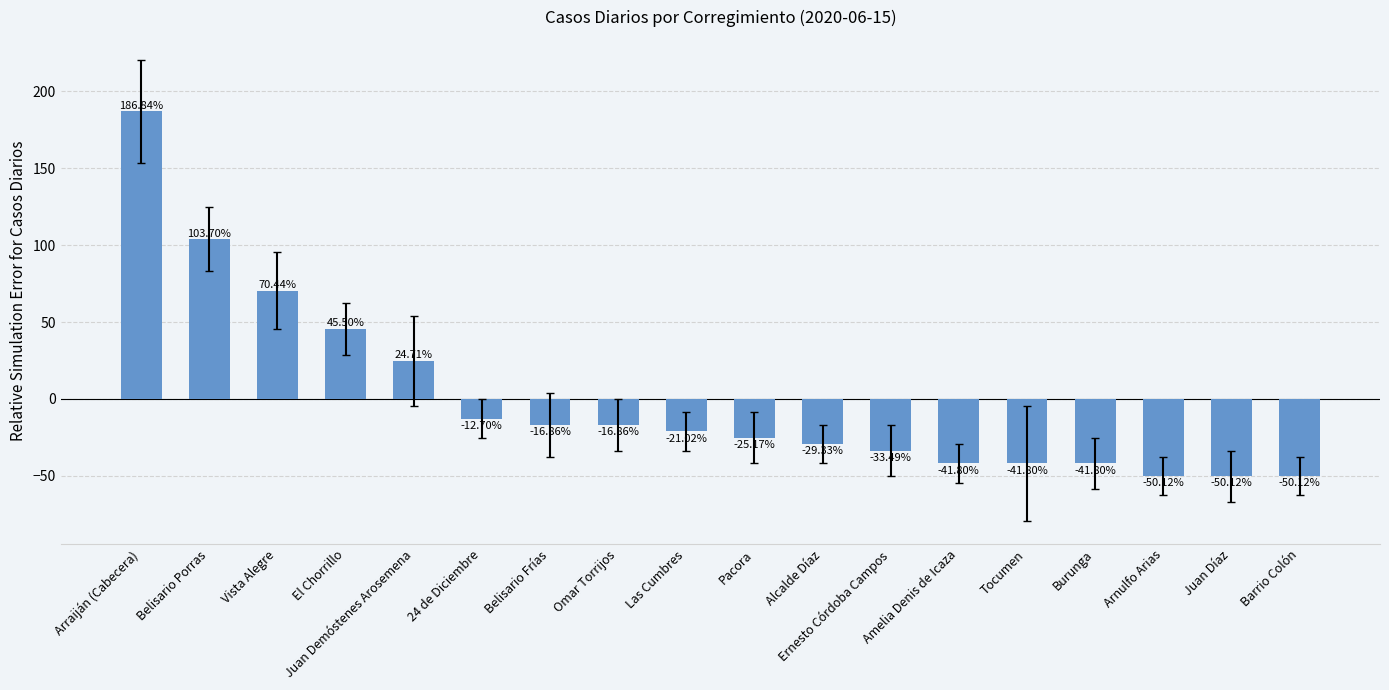

Count the number of categories in the chart.

18